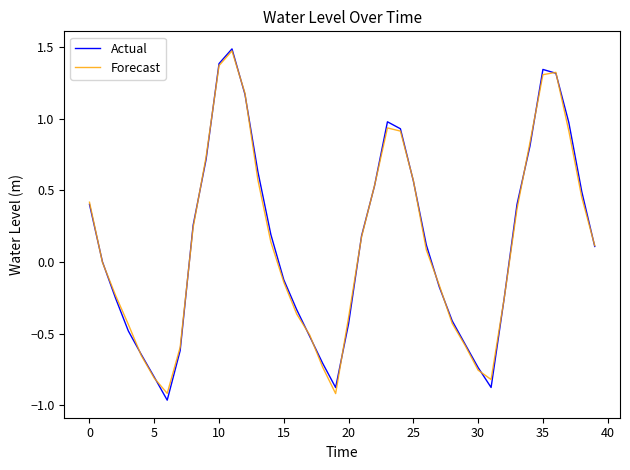

What is the highest value of the Forecast series?

1.5